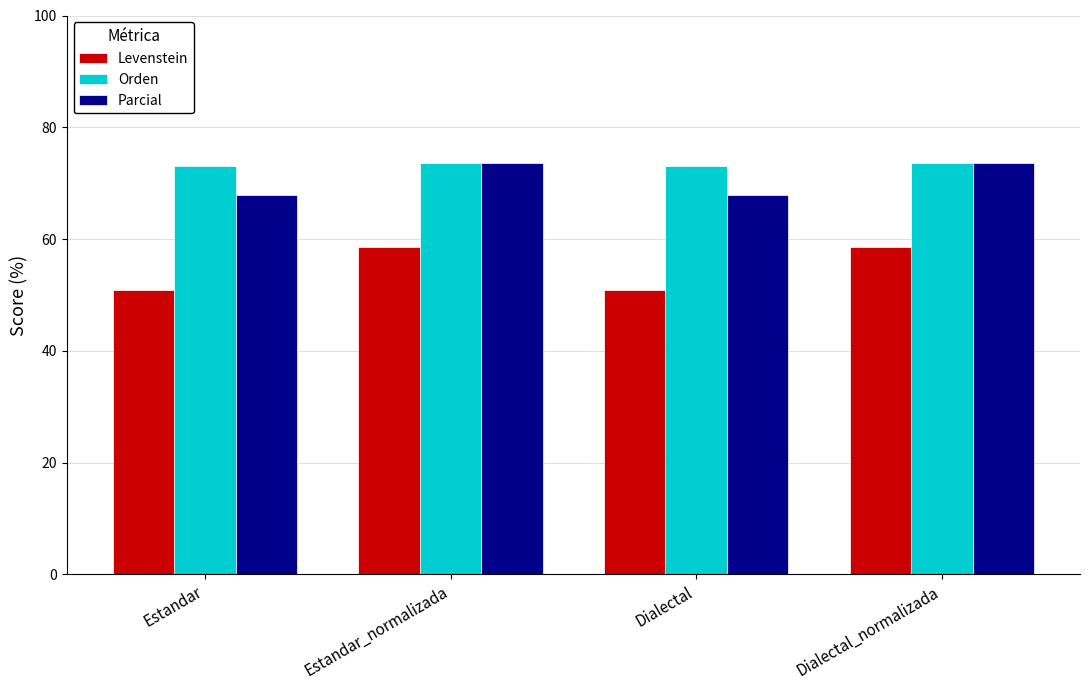

The Levenstein series shows 27.3 at Estandar. True or false?

False